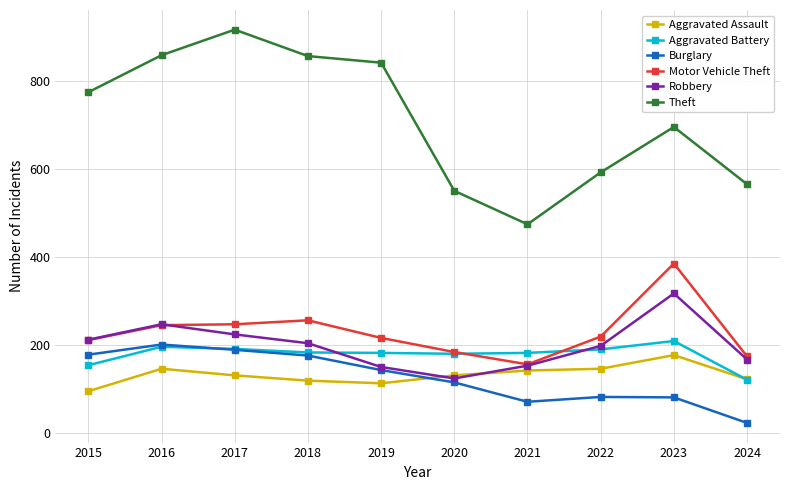

What is the value of the Burglary point at the 6th from the left?

115